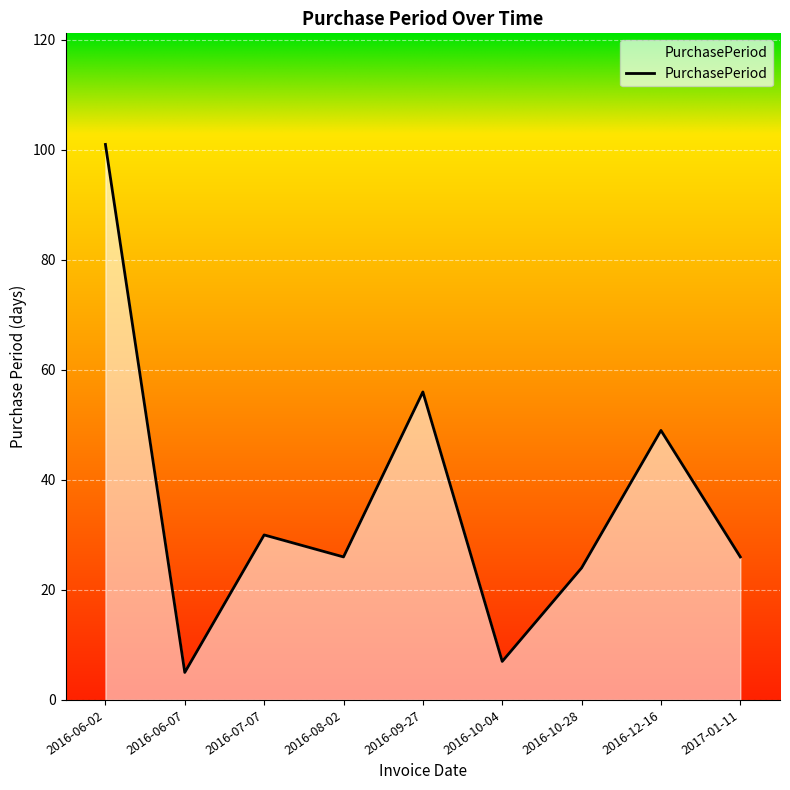

What is the difference between the values at 2016-10-04 and 2016-08-02?

19